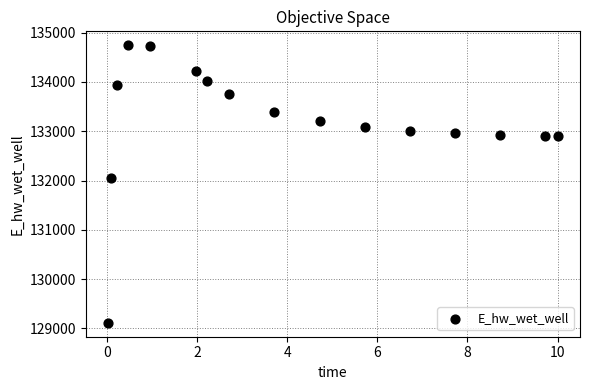

What Y value in the scatter plot is closest to 131928?

132051.3